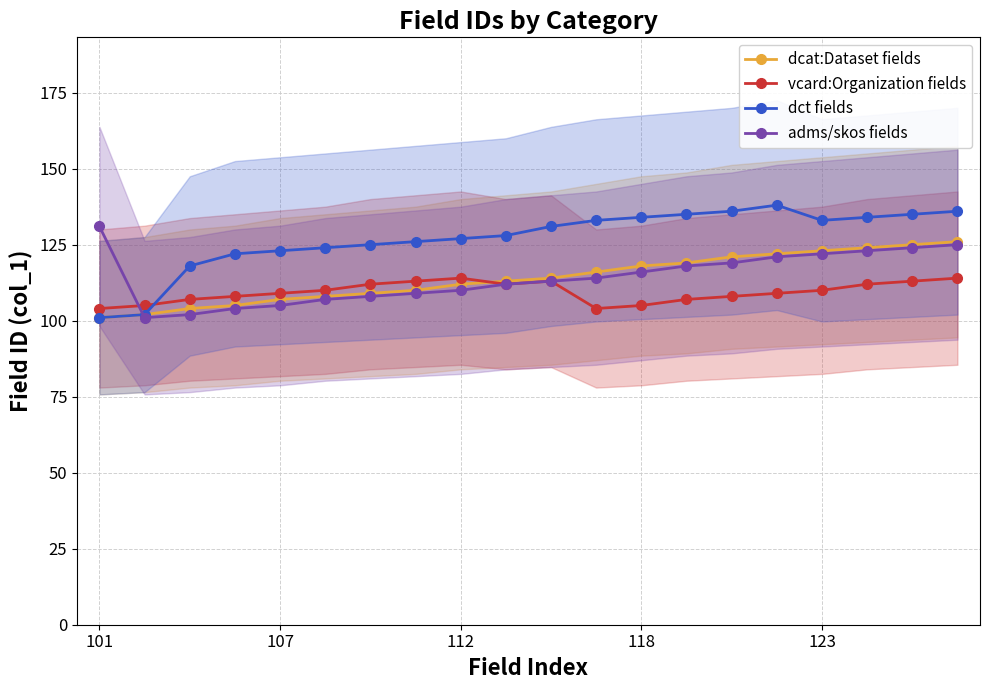

What is the difference between the maximum and minimum values in the dcat:Dataset fields series?

25